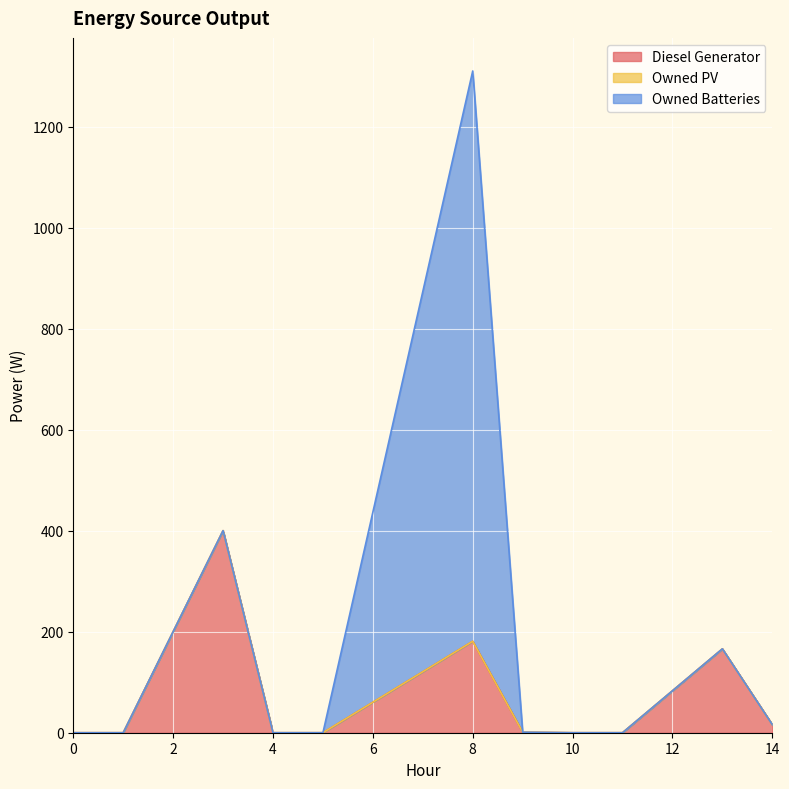

What are all the series names shown in the legend?

Diesel Generator, Owned PV, Owned Batteries